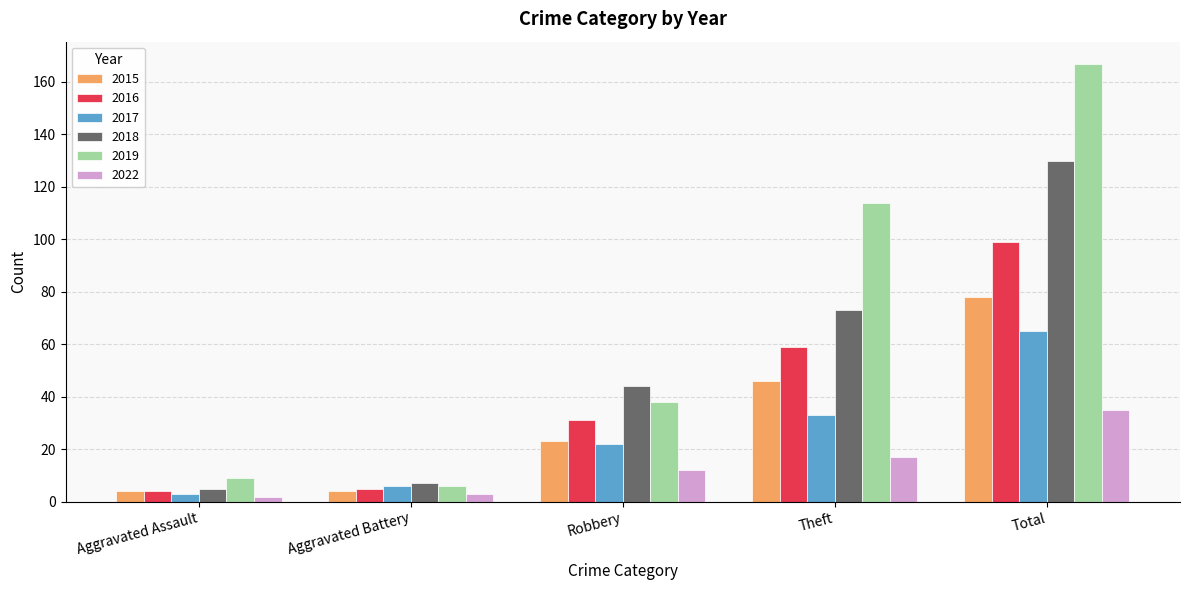

What is the spread (max minus min) of values at Aggravated Assault?

7